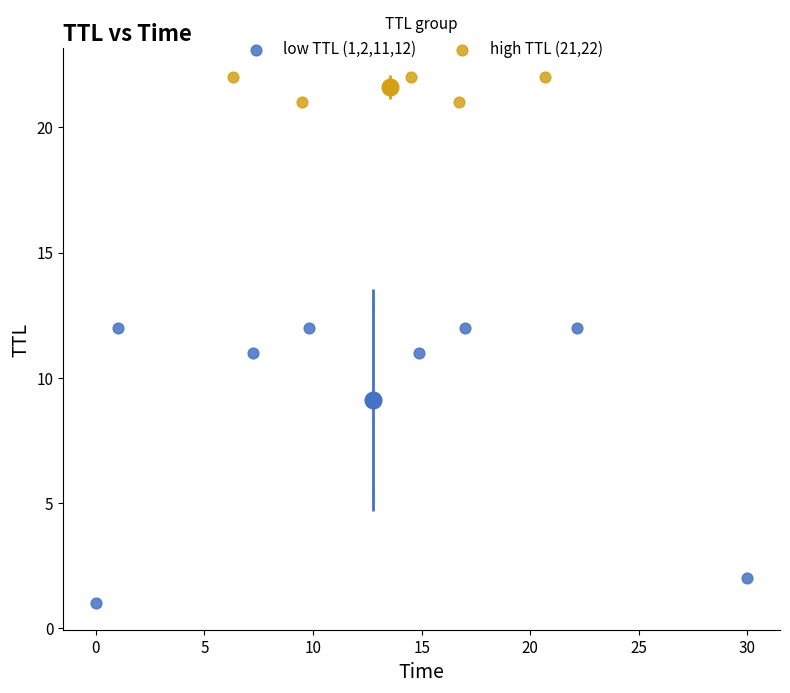

Which series has the largest Y range (max minus min)?

low TTL (1,2,11,12)